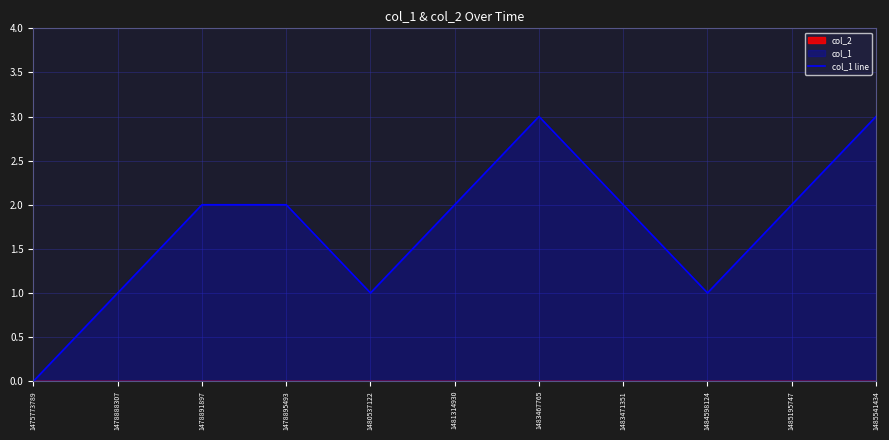

What is the greatest value displayed?

3